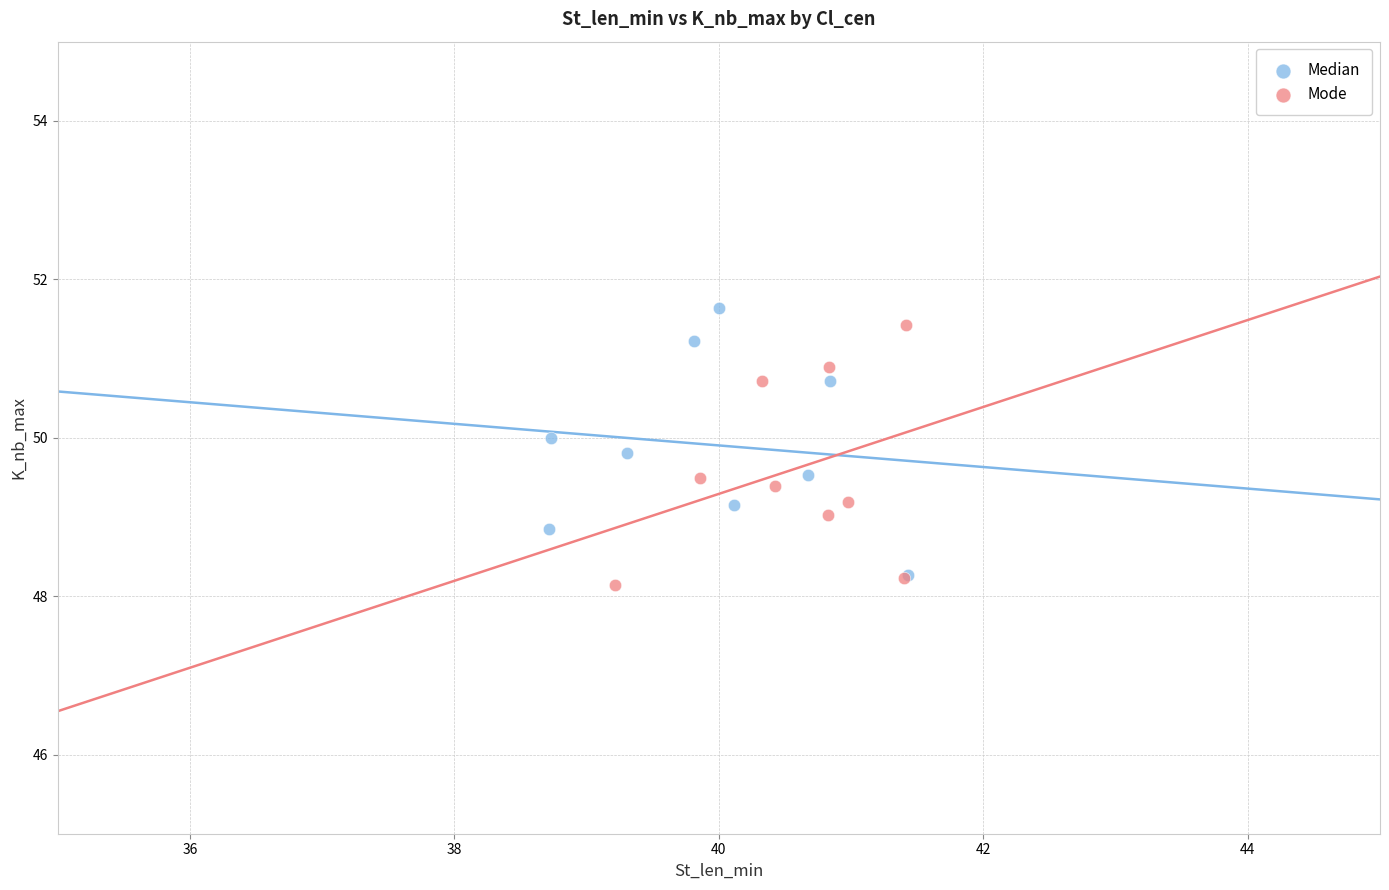

Which series contains the lowest Y value?

Mode